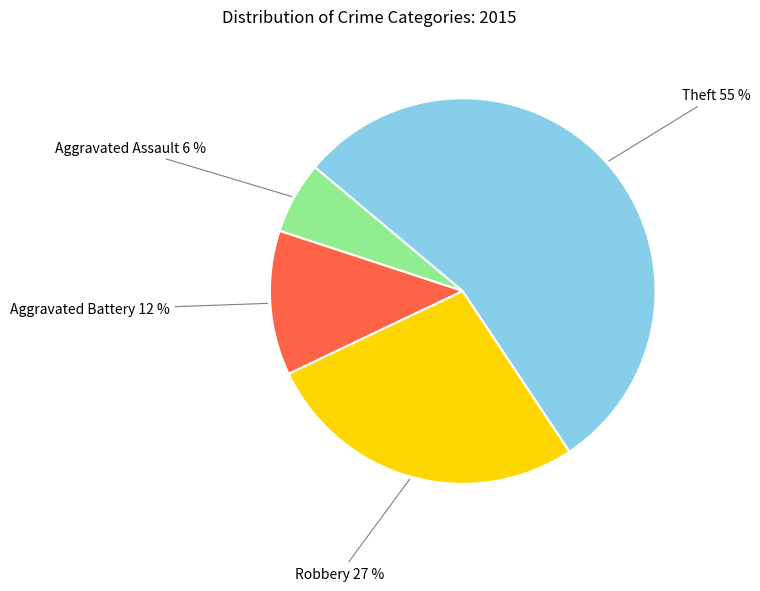

Approximately how many times larger is the value at Robbery compared to Aggravated Assault?

4.5